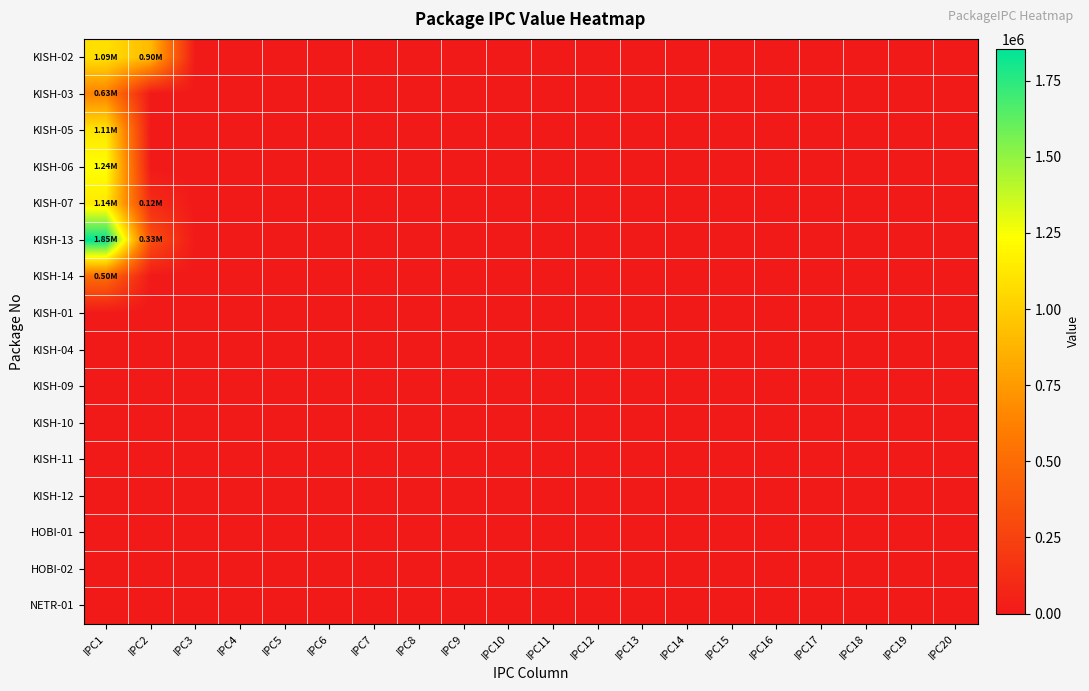

At IPC1, list the series in order from largest to smallest.

KISH-13, KISH-06, KISH-07, KISH-05, KISH-02, KISH-03, KISH-14, KISH-01, KISH-04, KISH-09, KISH-10, KISH-11, KISH-12, HOBI-01, HOBI-02, NETR-01